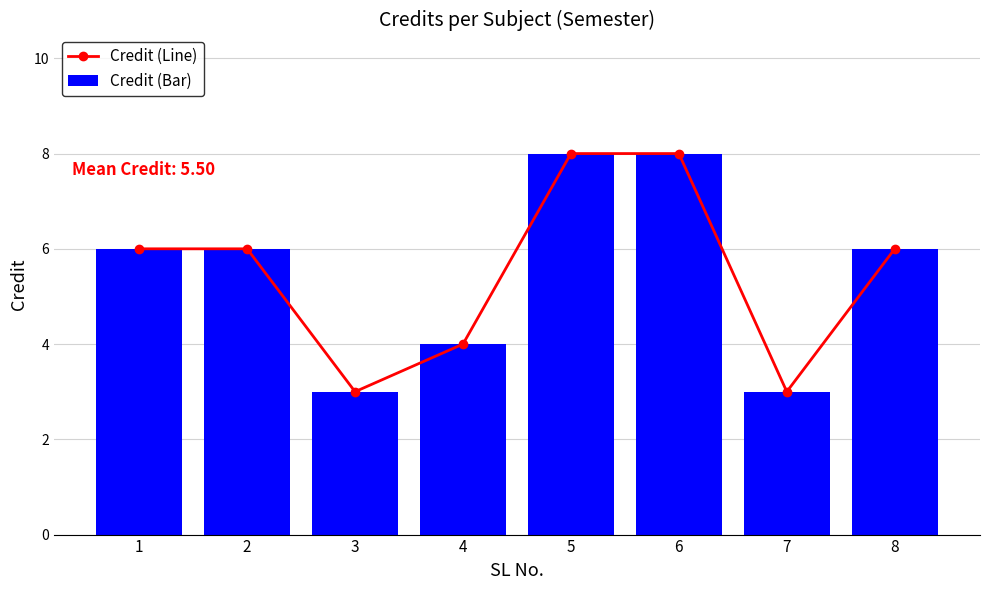

True or false: Credit (Bar) has a value of 10 at 8.

False